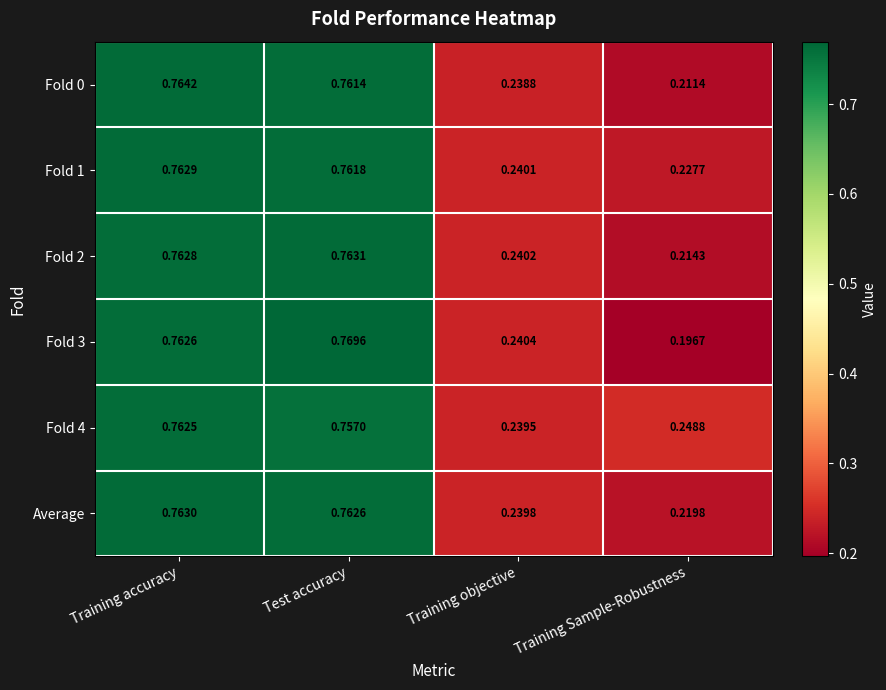

How many data points does each series have?

4